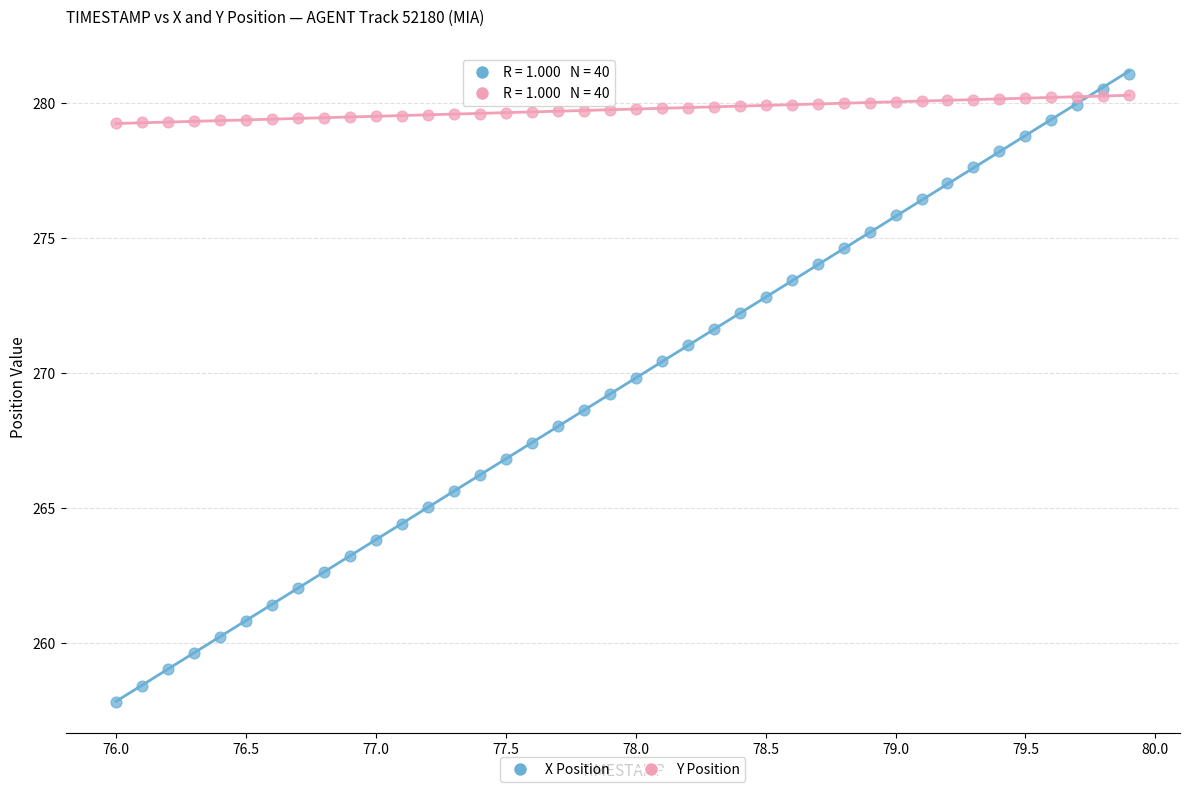

Which series contains the lowest Y value?

X Position